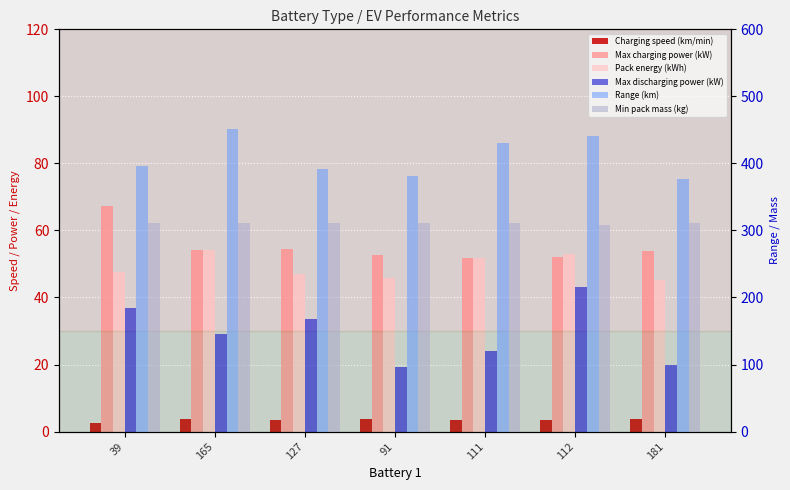

What position from the left is 111?

5